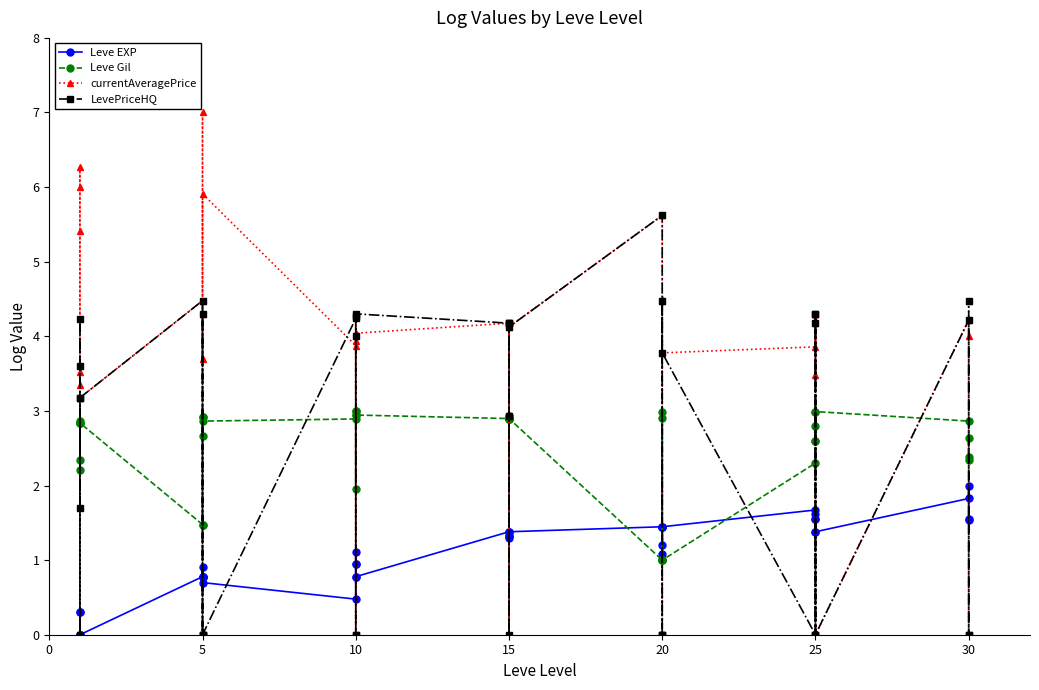

What are all the series names shown in the legend?

Leve EXP, Leve Gil, currentAveragePrice, LevePriceHQ